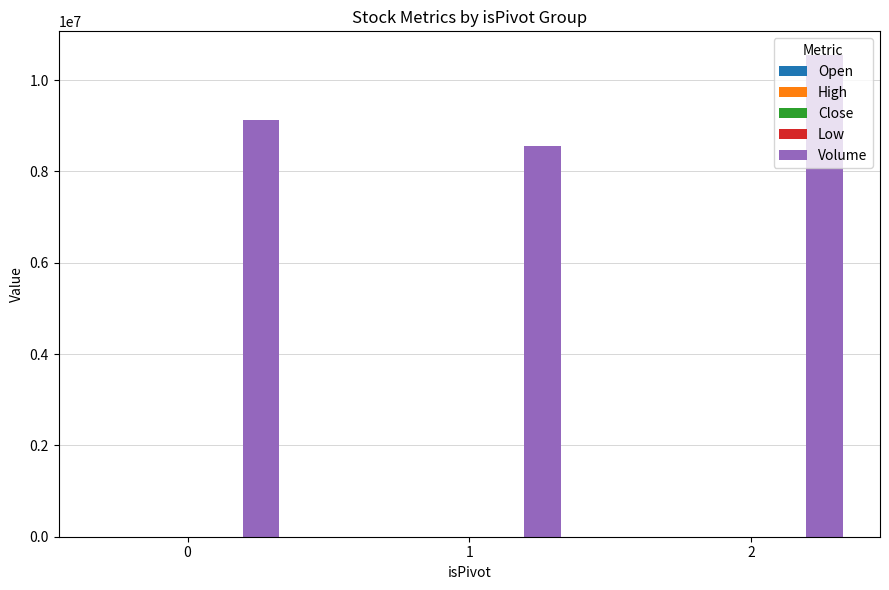

The value of Volume at 2 is 10538874.0. True or false?

True